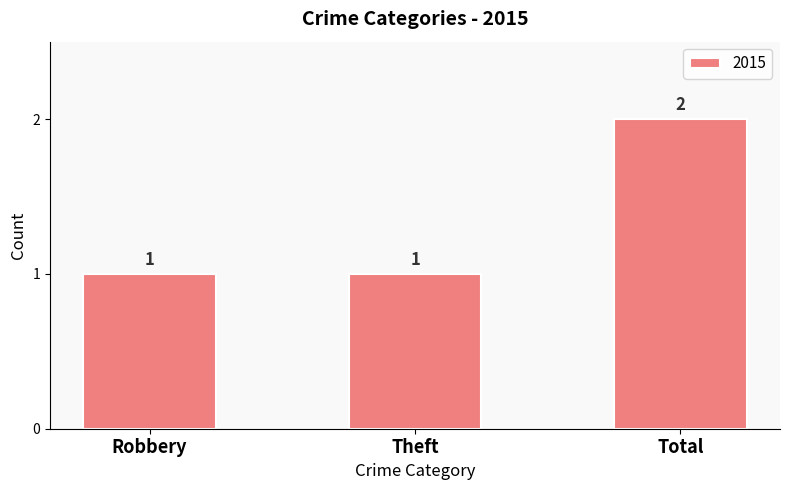

Reading left to right, transcribe all the data shown in this chart.

Robbery=1	Theft=1	Total=2